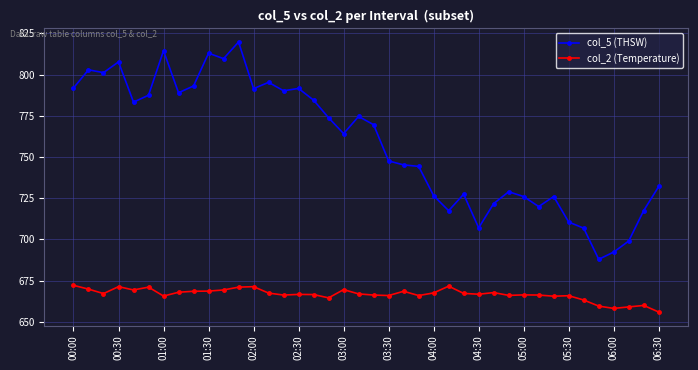

What is the lowest value of the col_2 (Temperature) series?

655.9